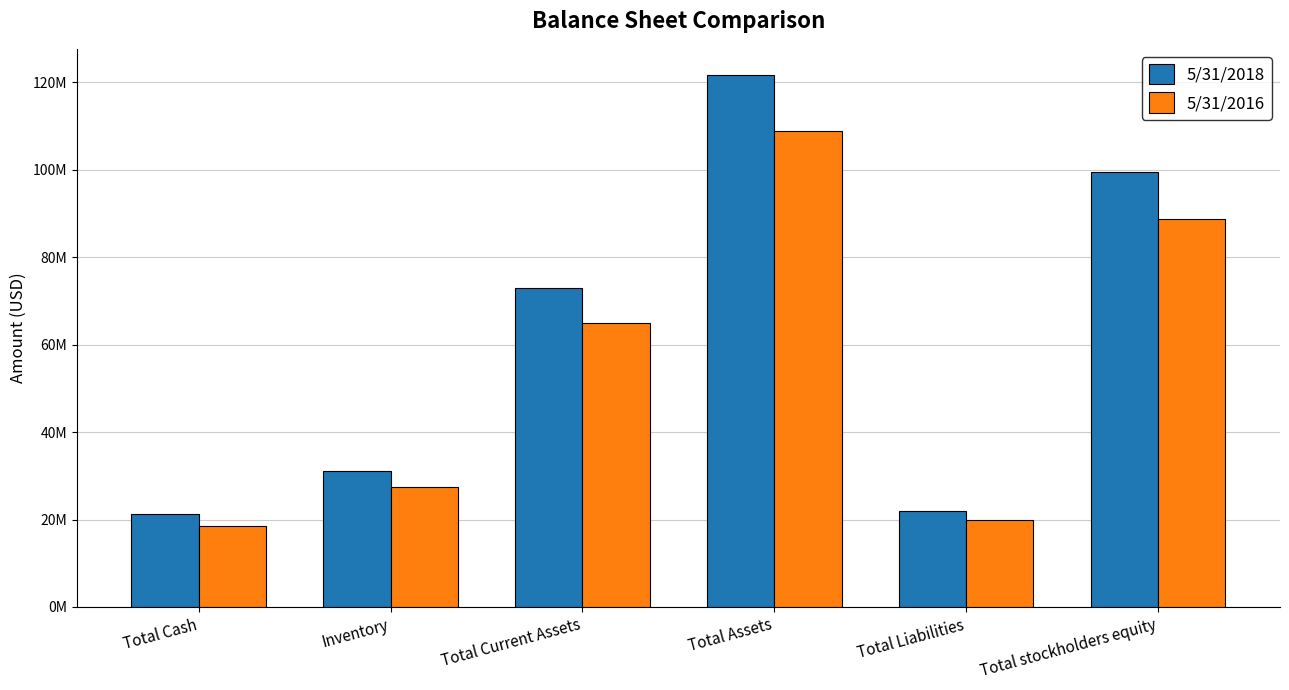

What is the difference between the 5/31/2018 values at Inventory and Total Liabilities?

9042000